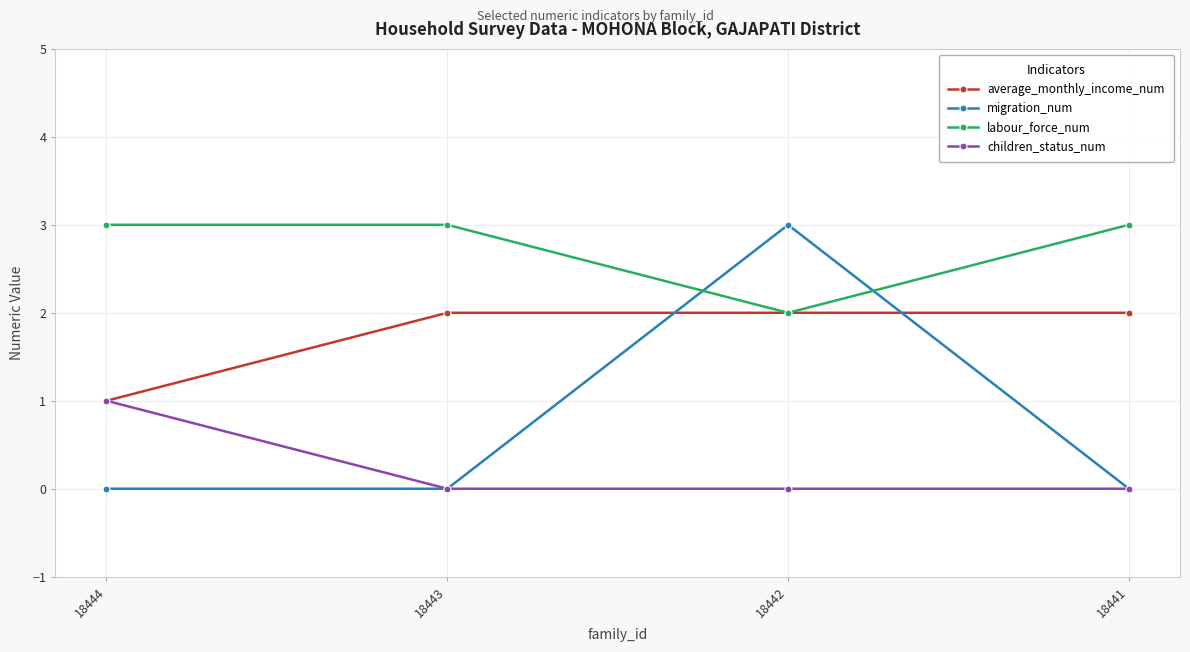

Which series has the largest range (max minus min)?

migration_num